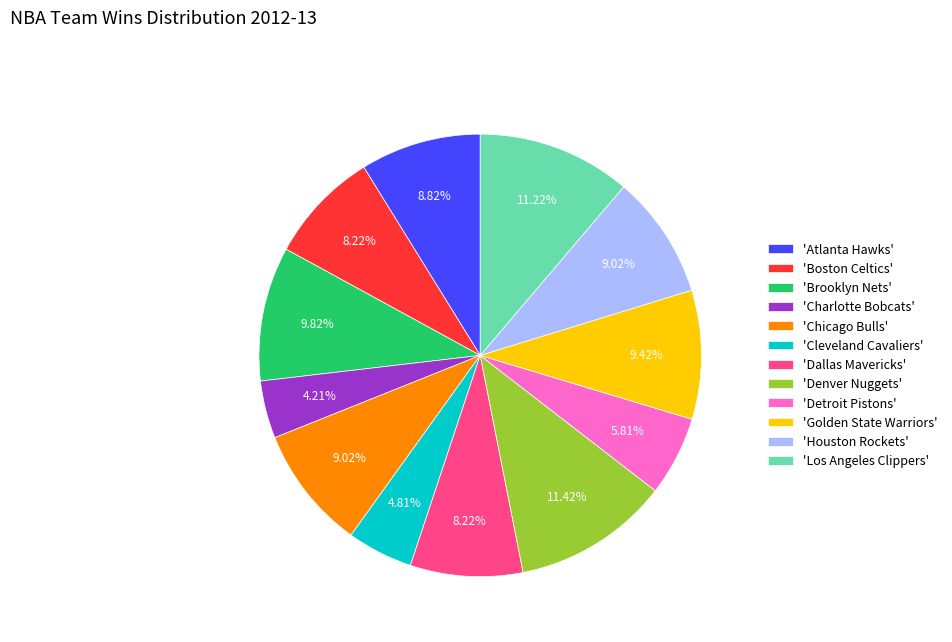

Does 'Charlotte Bobcats' account for over 50% of the chart?

No